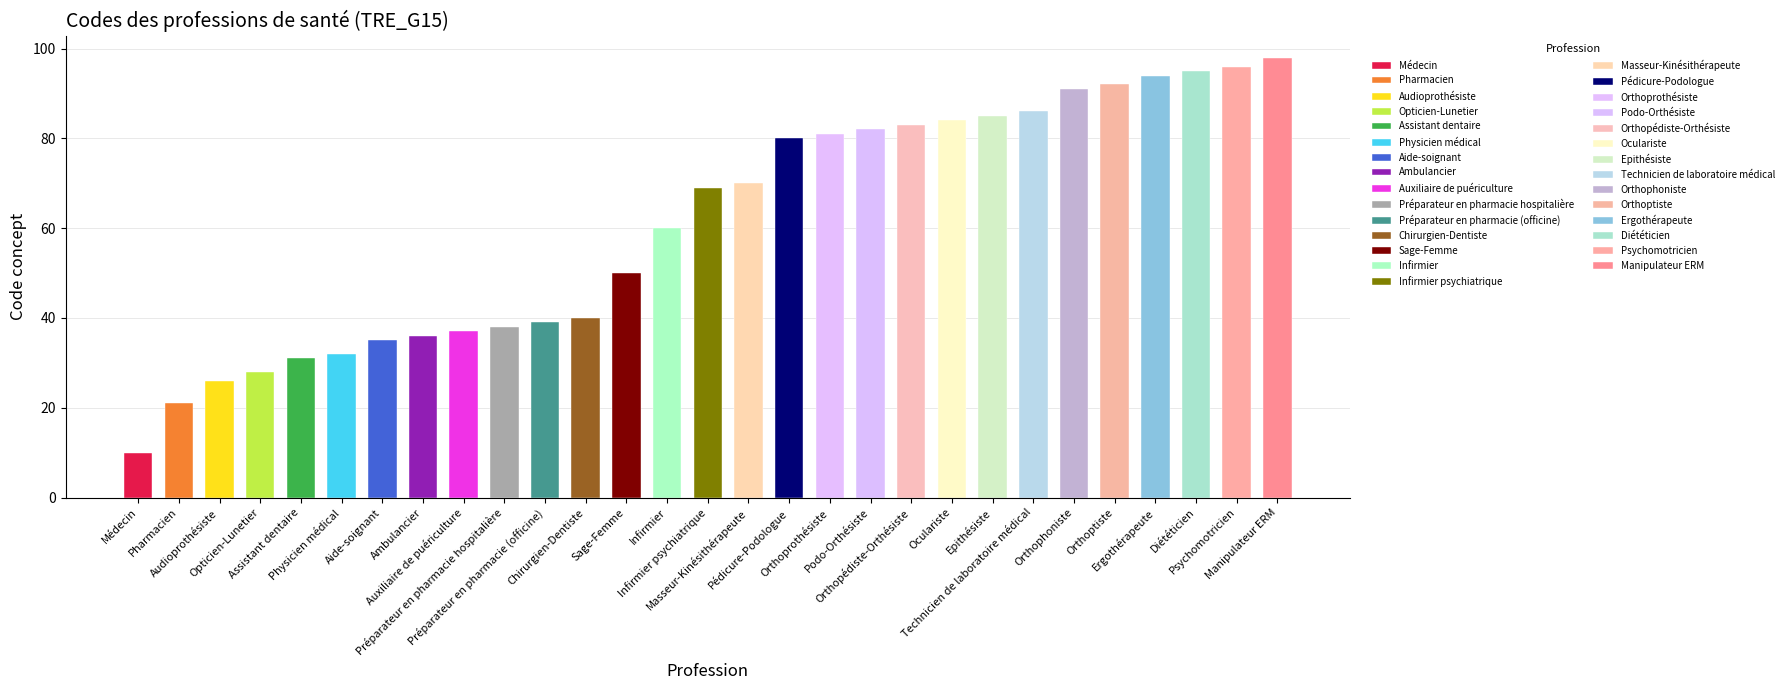

The chart shows a value of 94 at Infirmier psychiatrique. True or false?

False